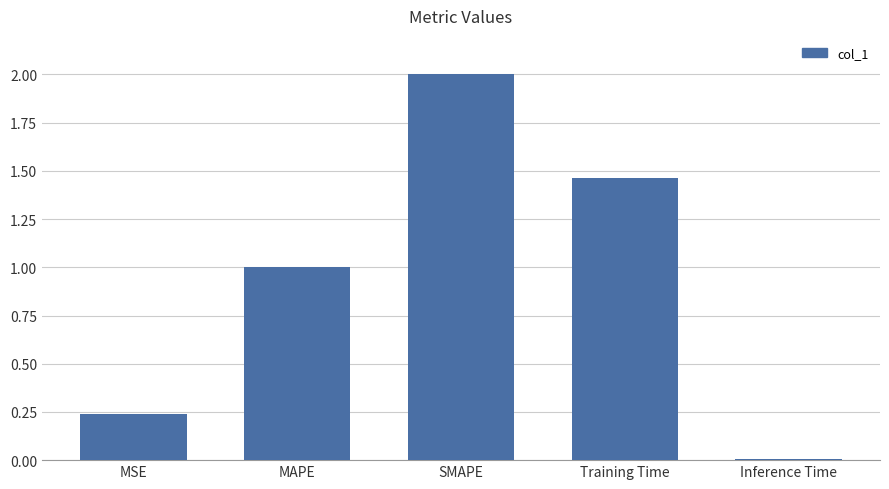

Between MSE and SMAPE, which is larger?

SMAPE